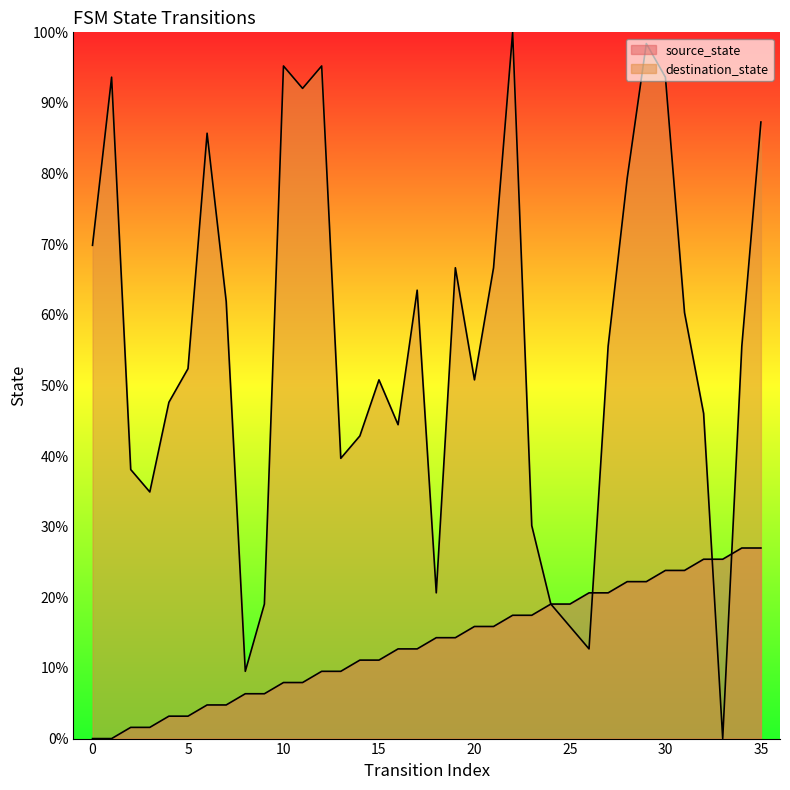

What is the value of the source_state point at the 15th from the left?

11.1